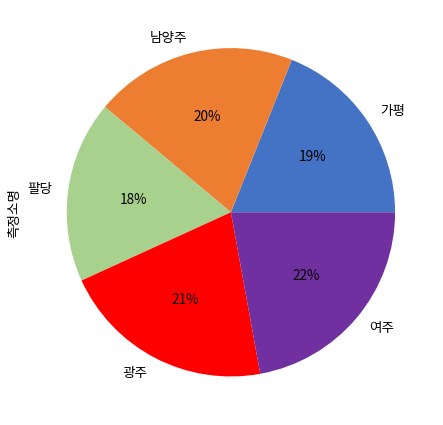

To the nearest percent, what portion does 팔당 represent?

18%